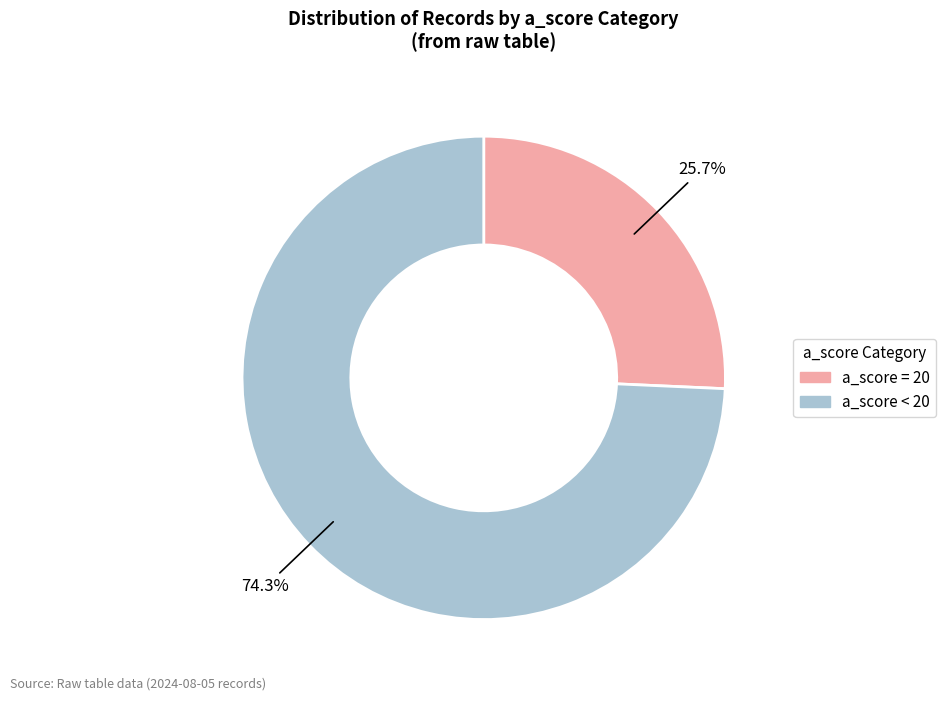

Does any single category account for the majority?

Yes